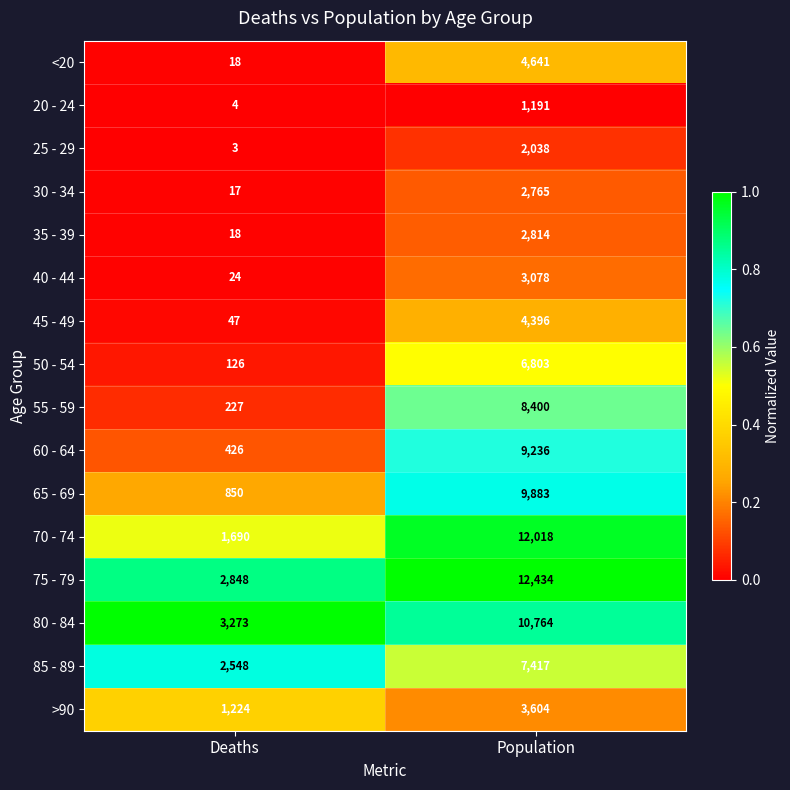

What is the greatest value displayed?

12434